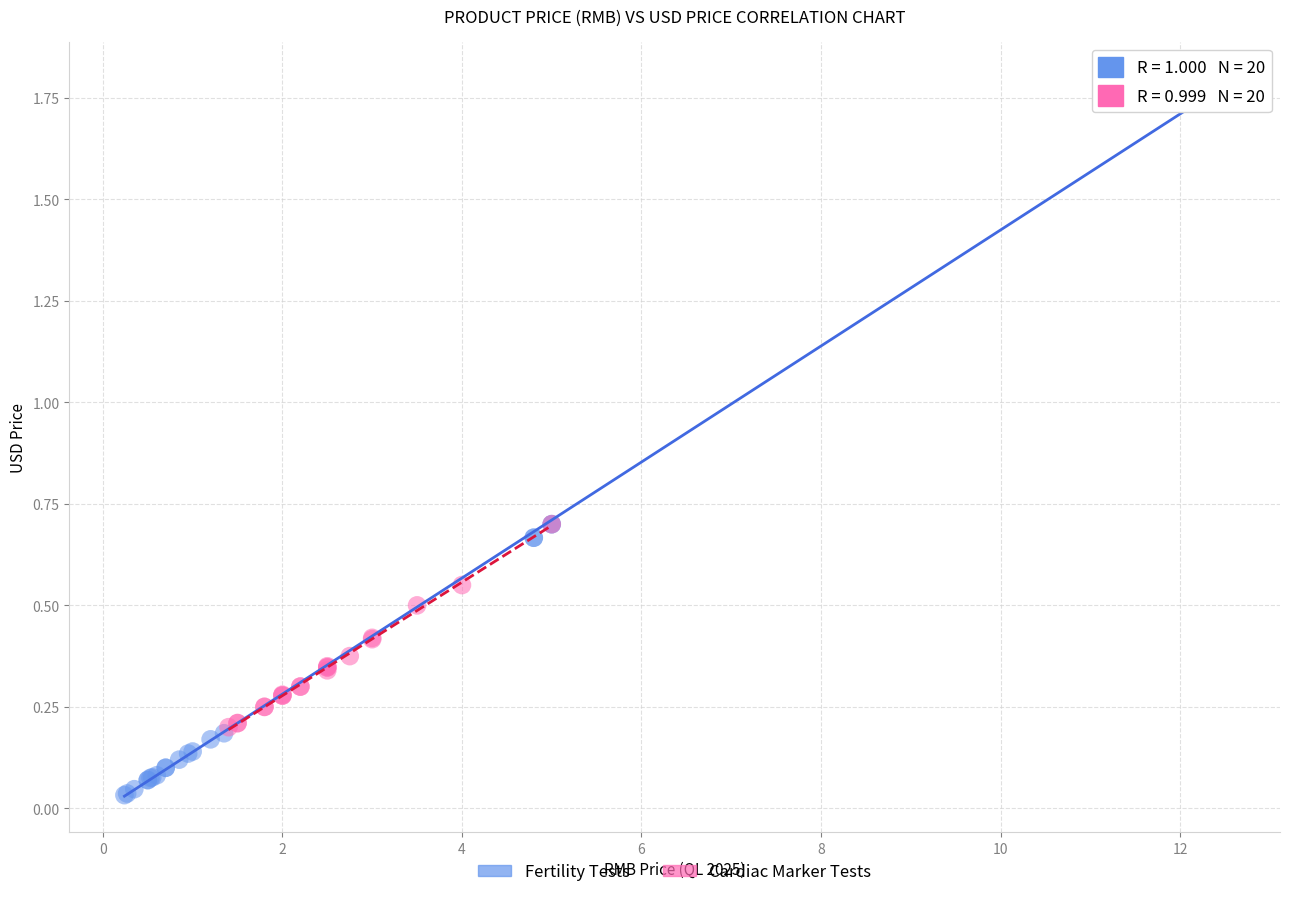

What are all the series names shown in the legend?

Fertility Tests, Cardiac Marker Tests